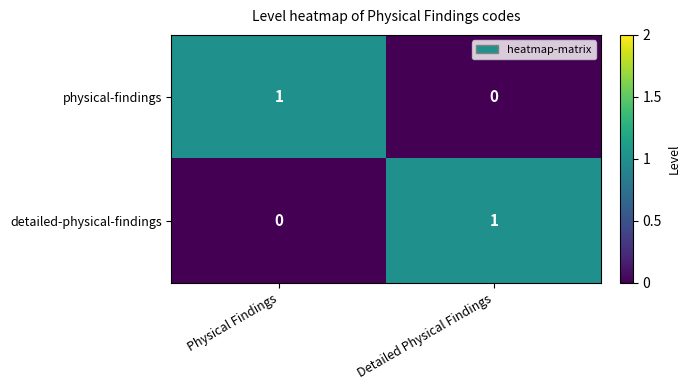

Where is physical-findings nearest to the value 0?

Detailed Physical Findings